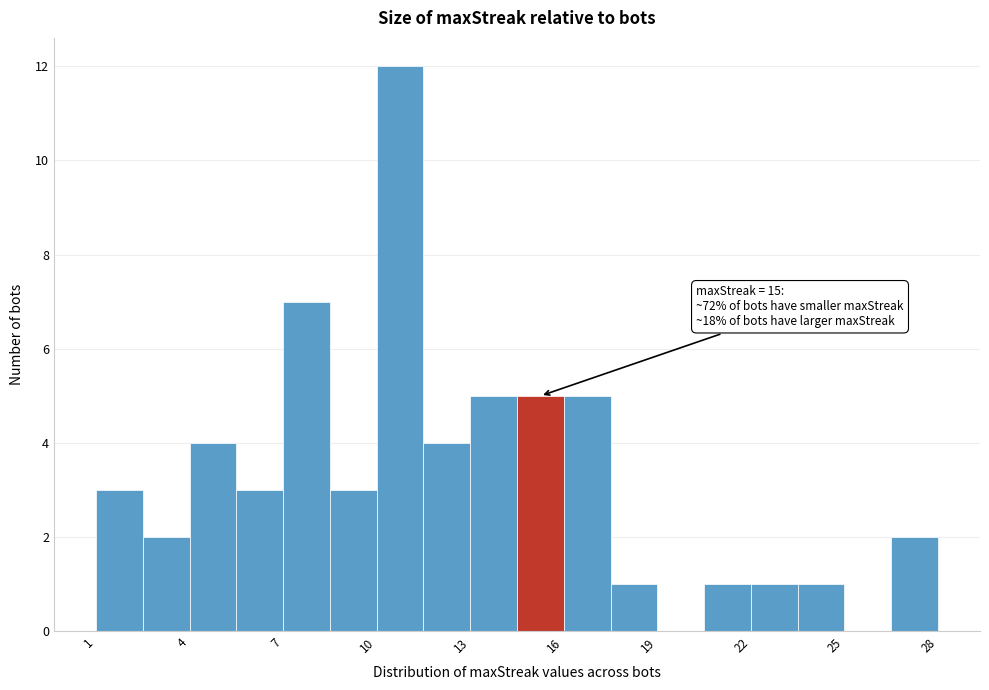

Around what value on the x-axis is the tallest bar? Give the approximate position of its centre, as read against the axis.

11.0